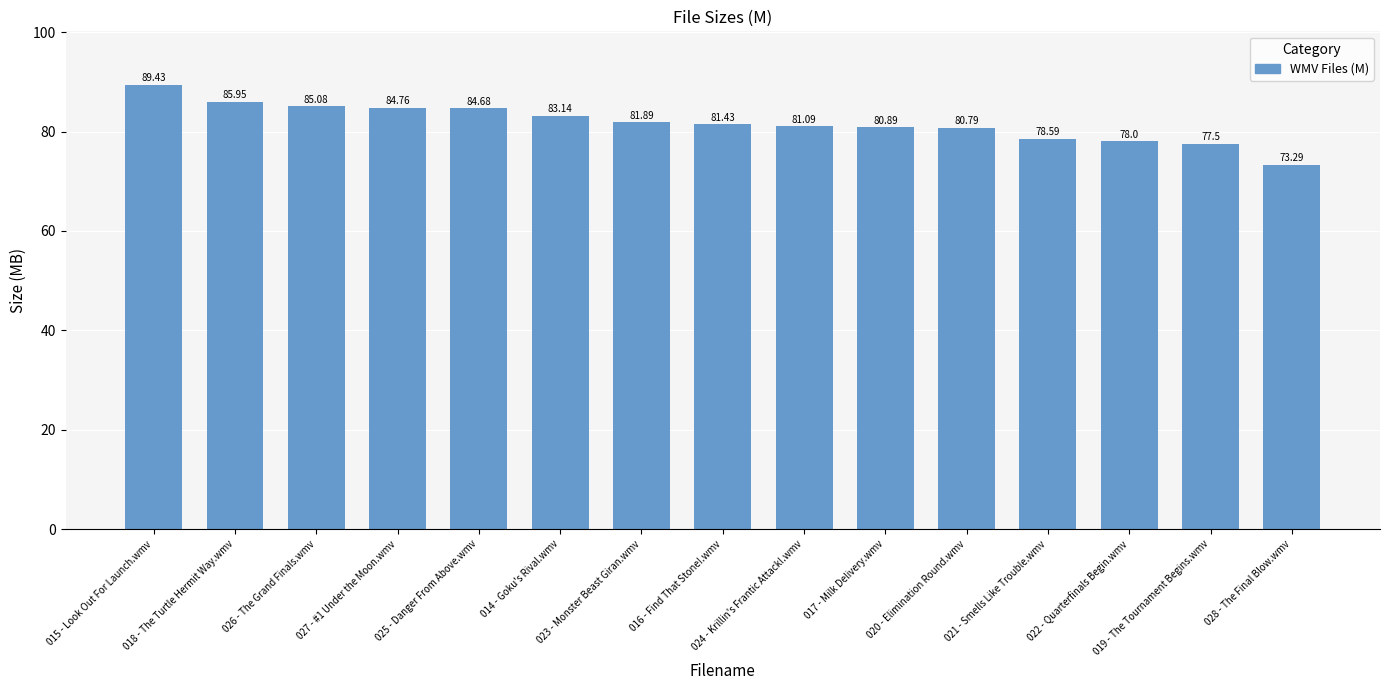

How many series are shown in this chart?

1